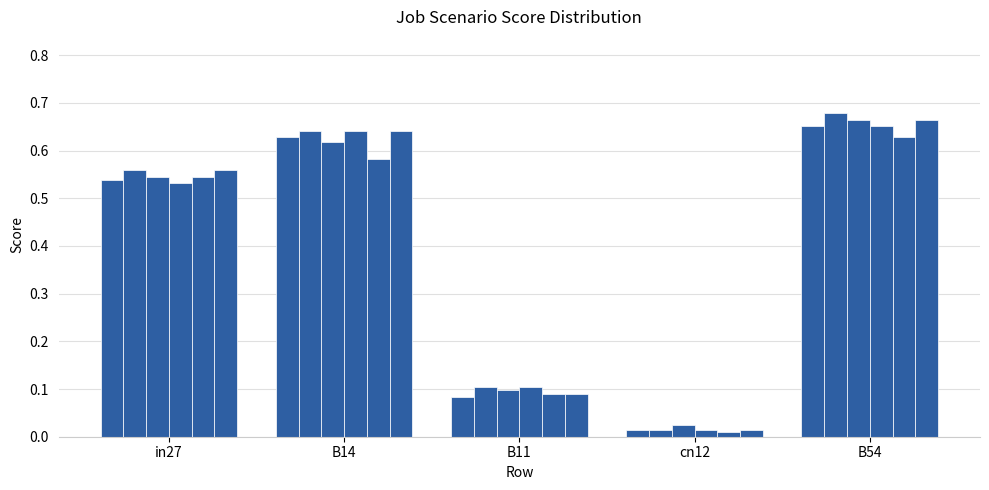

What is the label of the 1st bar from the right?

B54